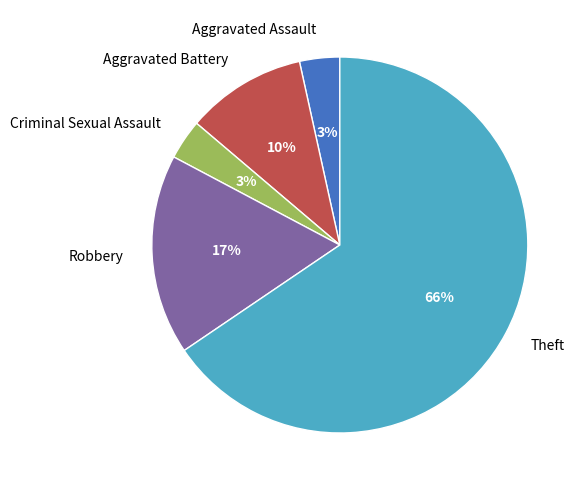

Count the number of slices in the pie.

5